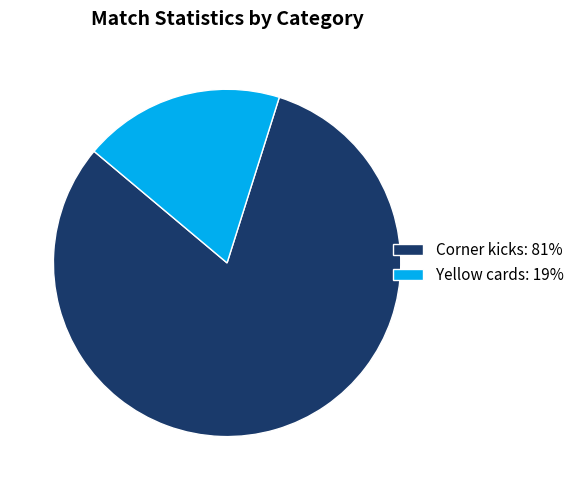

Is it true that Corner kicks is 92% of the pie?

False